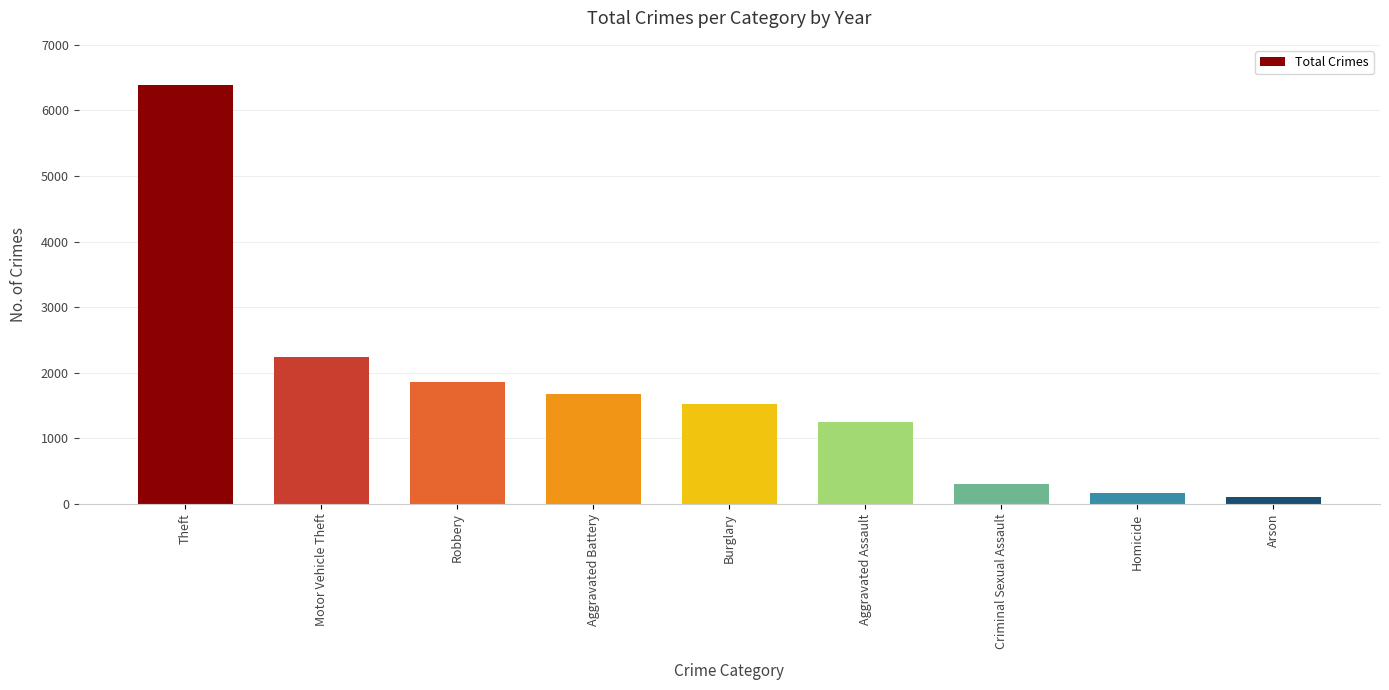

True or false: the data shows 6383 at Theft.

True